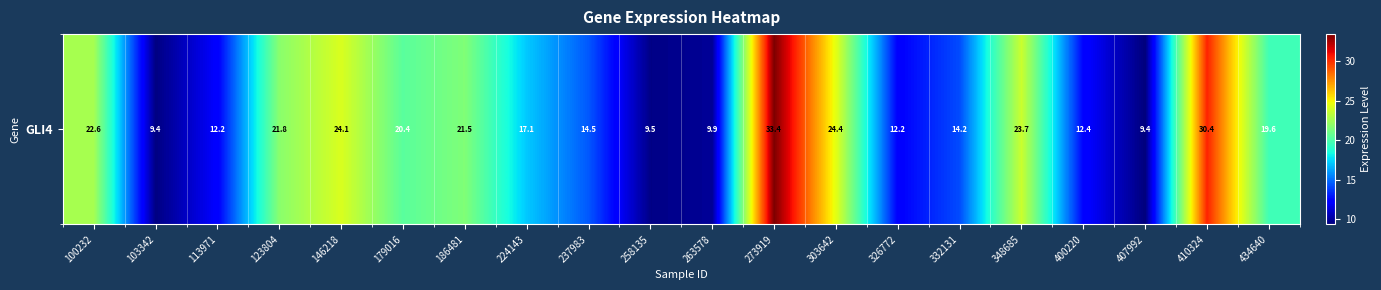

The chart shows a value of 6.0 at 237983. True or false?

False